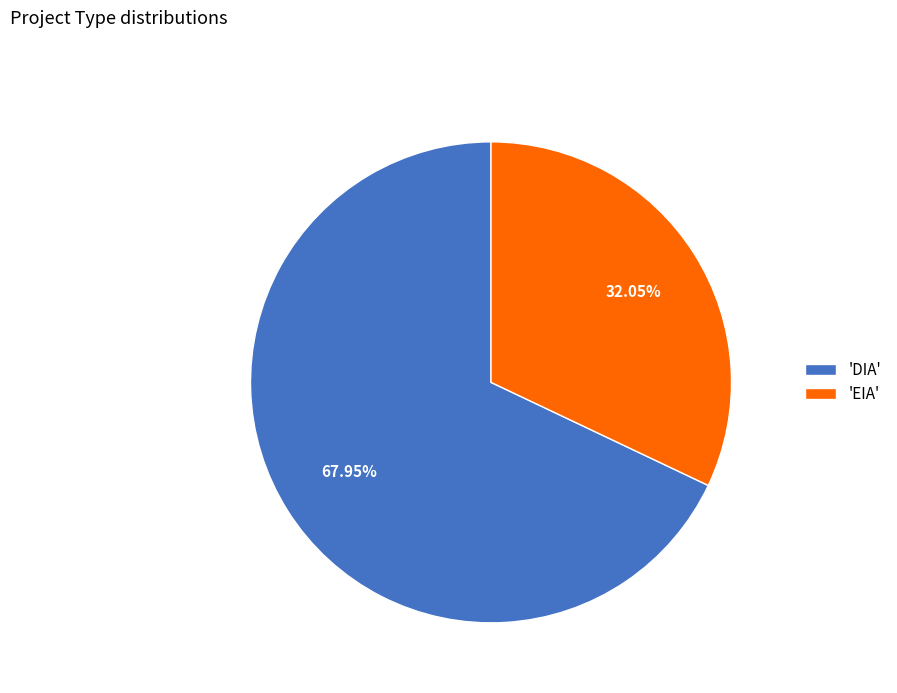

Rank the categories by value from highest to lowest.

'DIA', 'EIA'